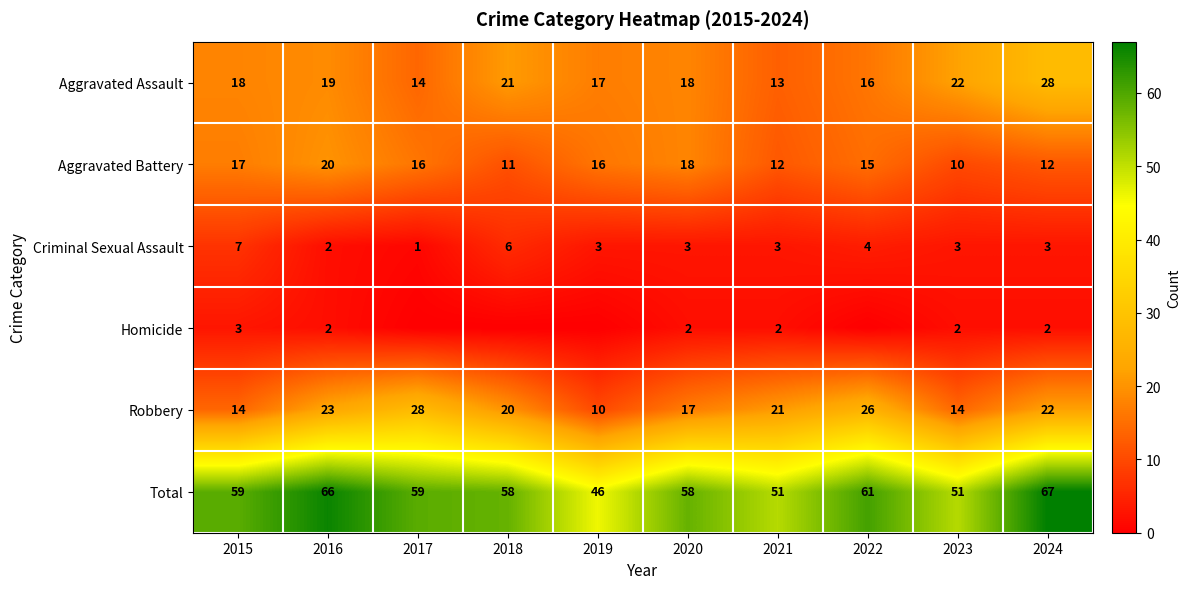

Which label corresponds to the smallest value in the chart?

2017